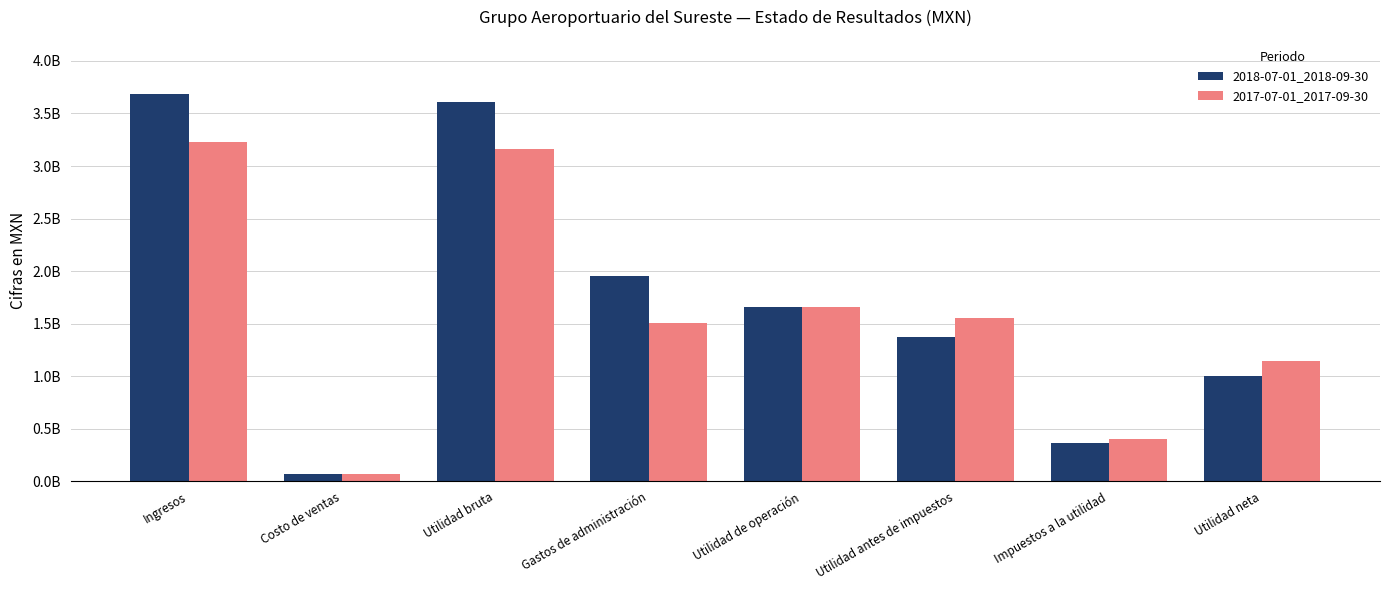

List the series in order of their peak value, highest first.

2018-07-01_2018-09-30, 2017-07-01_2017-09-30